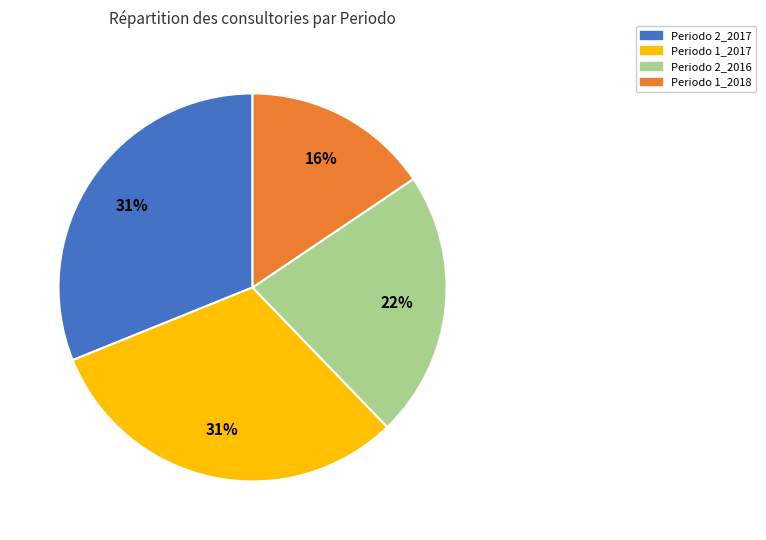

To the nearest percent, what is the average slice percentage?

25%